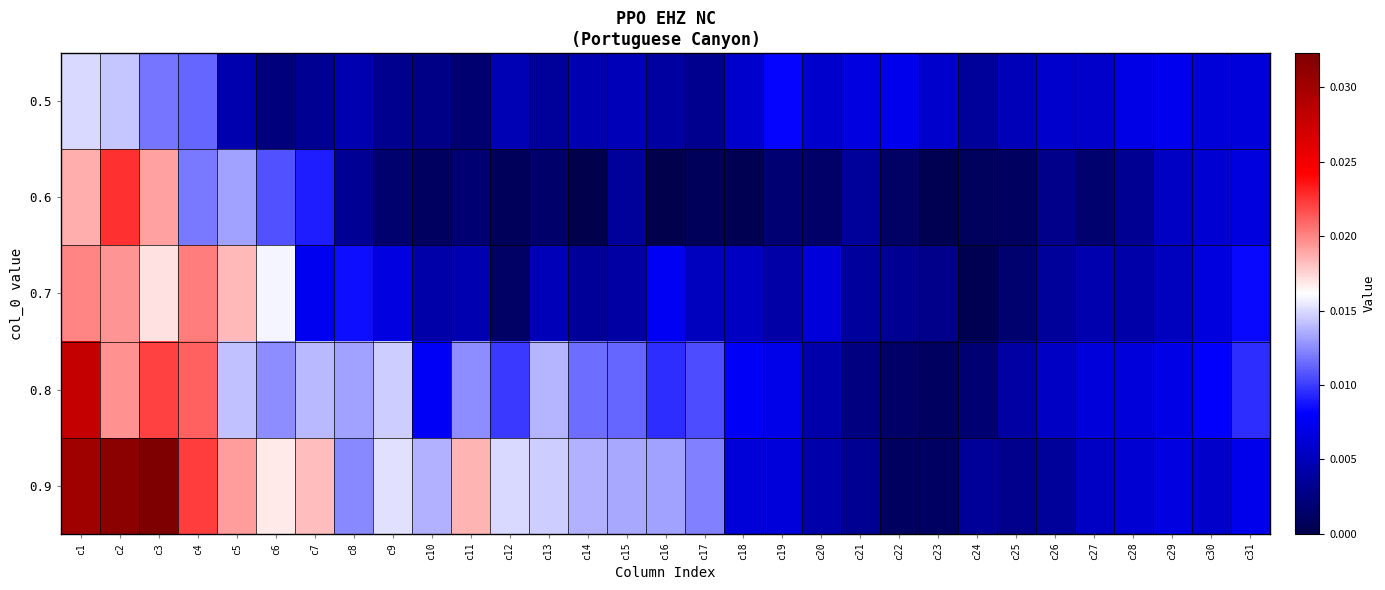

Which category has the lowest value across all series?

c14